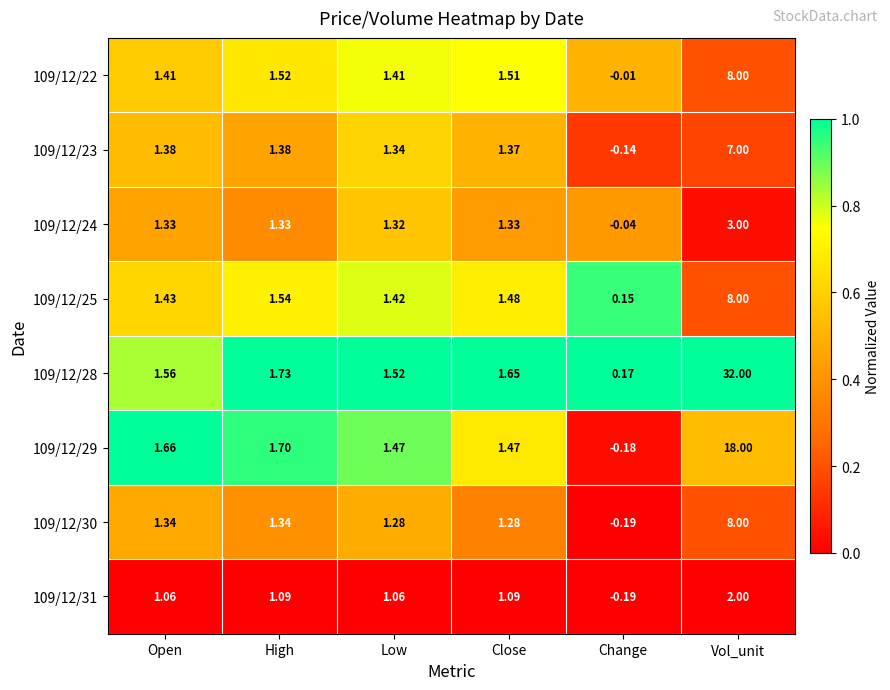

At which category does the chart reach its peak across all series?

Vol_unit